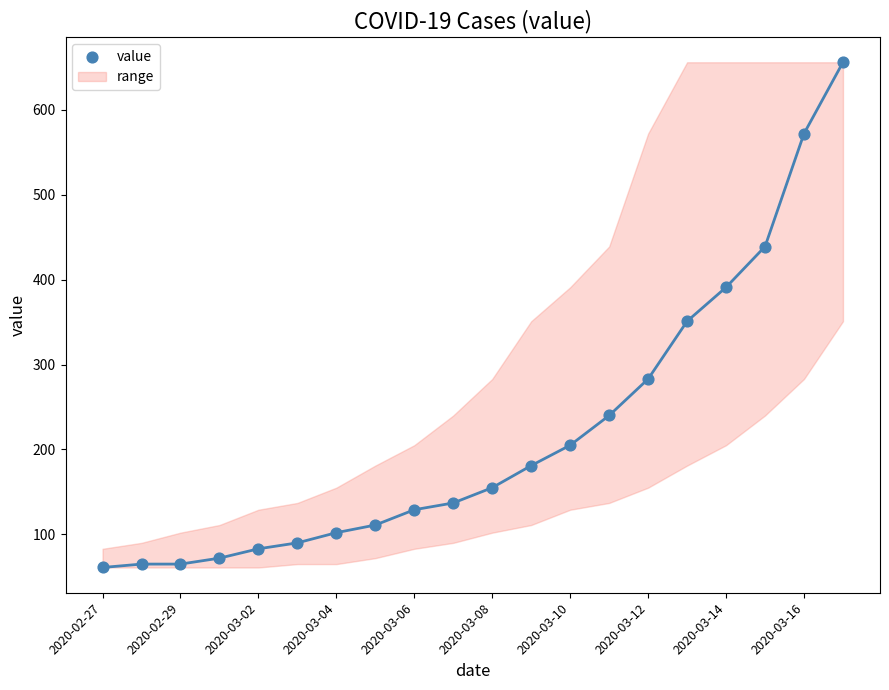

What Y value in the scatter plot is closest to 358?

351